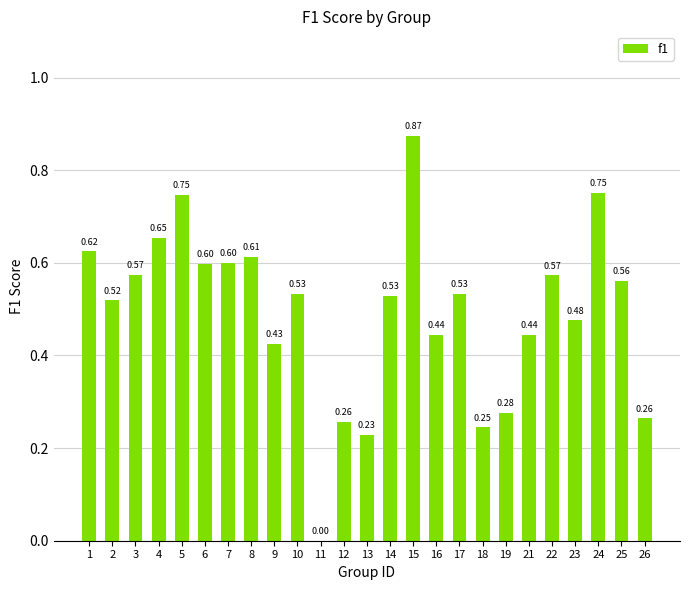

Which has a higher value, 6 or 2?

6